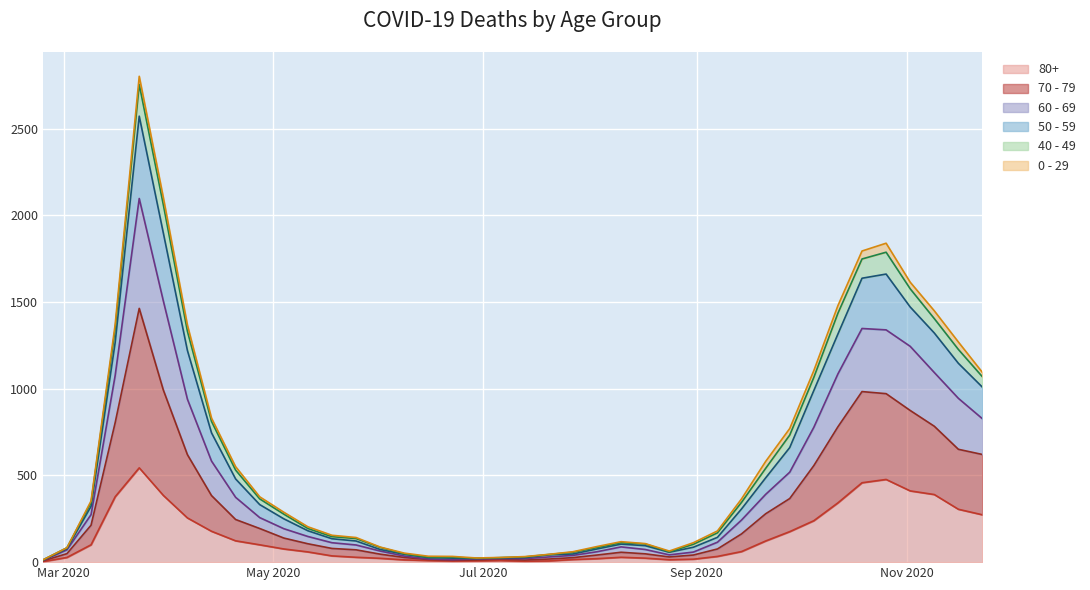

Between 2020-03-23 and 2020-06-15, which is larger?

2020-03-23